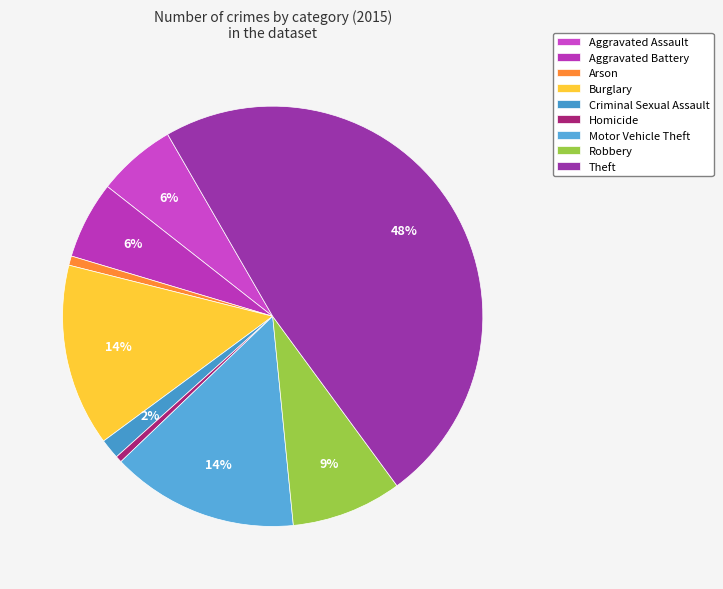

Does Criminal Sexual Assault represent more than half of the total?

No